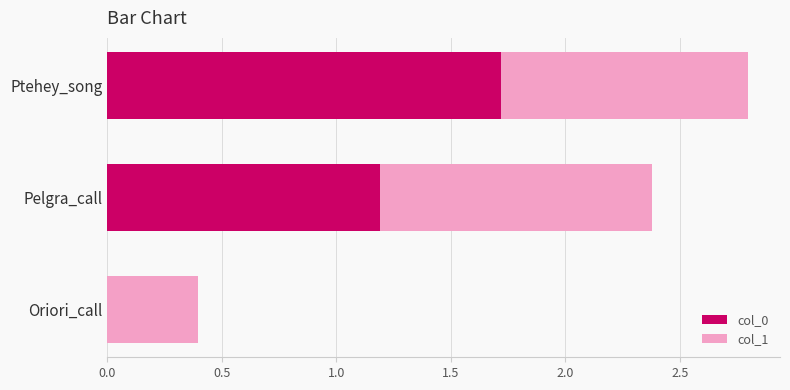

What are all the series names shown in the legend?

col_0, col_1